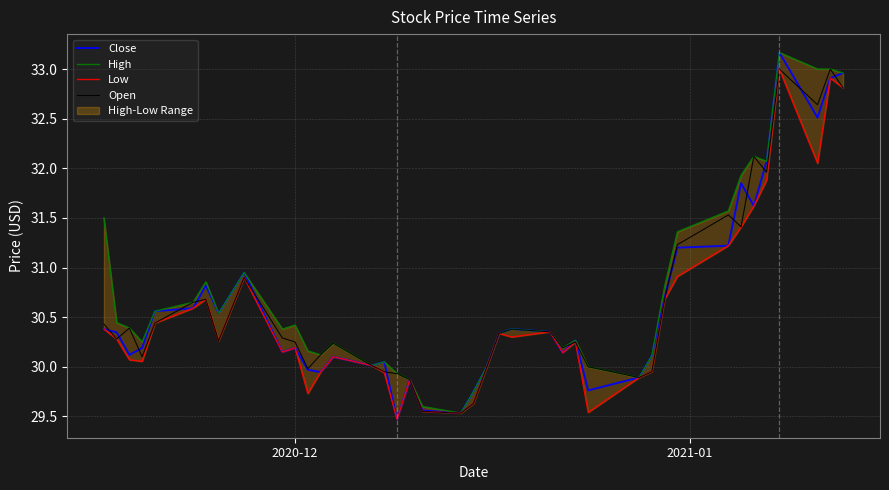

In Low, how many points are lower than both neighbors (excluding endpoints)?

10